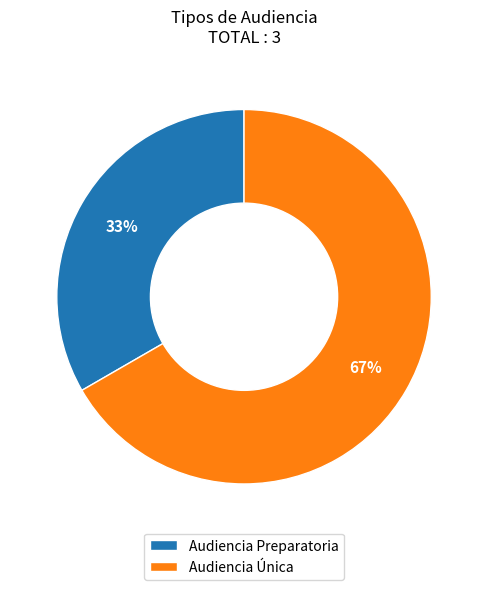

What is the ratio of the value at Audiencia Preparatoria to the value at Audiencia Única?

0.5